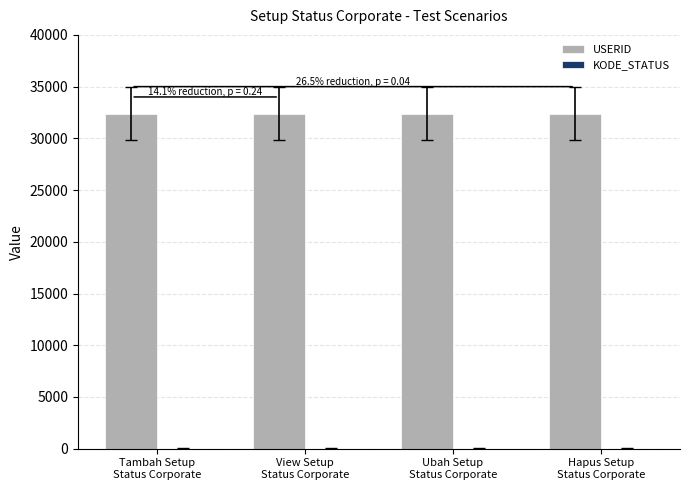

Which series has the largest total across all categories?

USERID